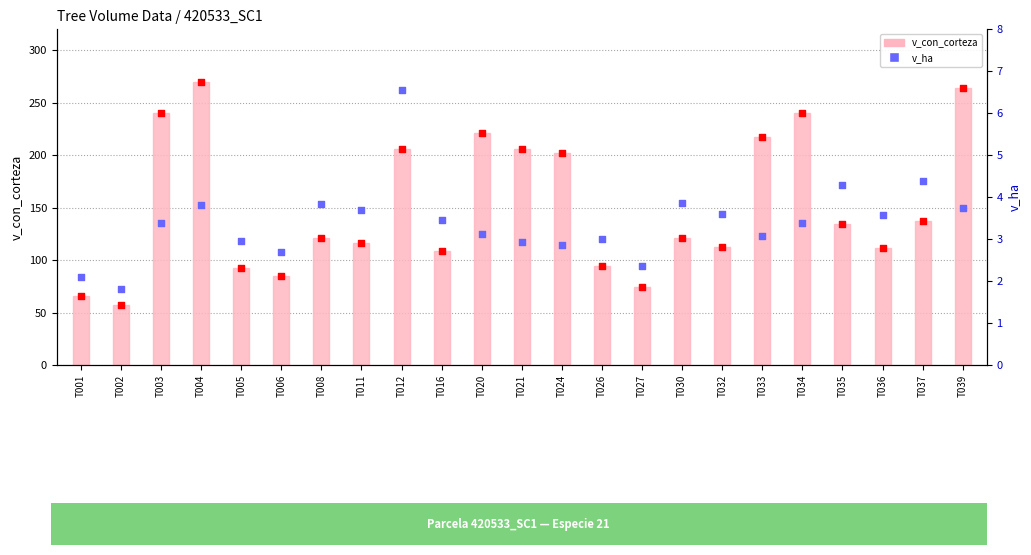

Is the value of v_ha at T004 greater than the value of v_con_corteza at T032?

No